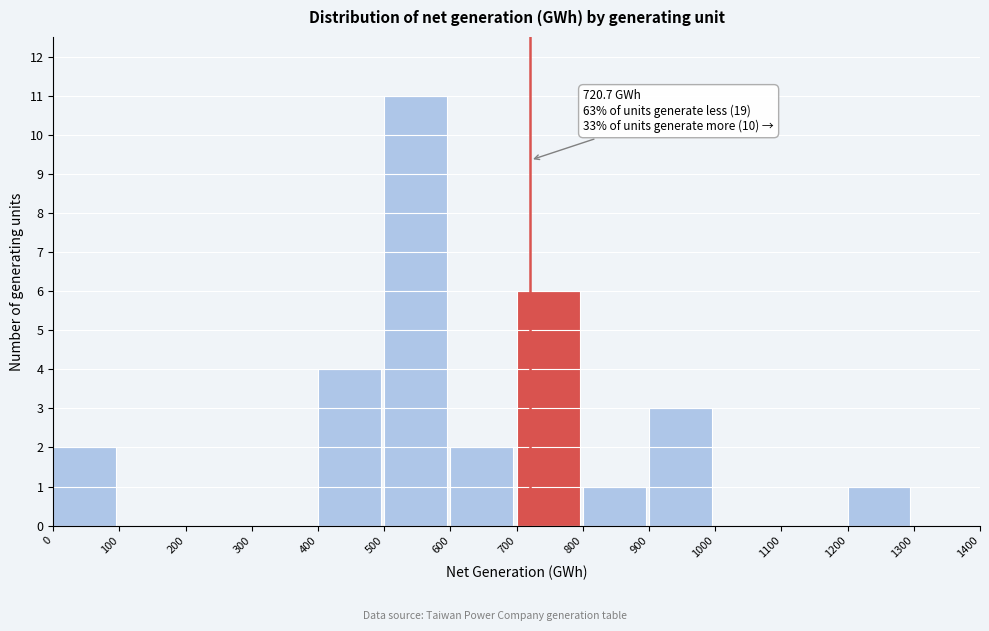

Over which range of the x-axis is the bar tallest?

500 to 600